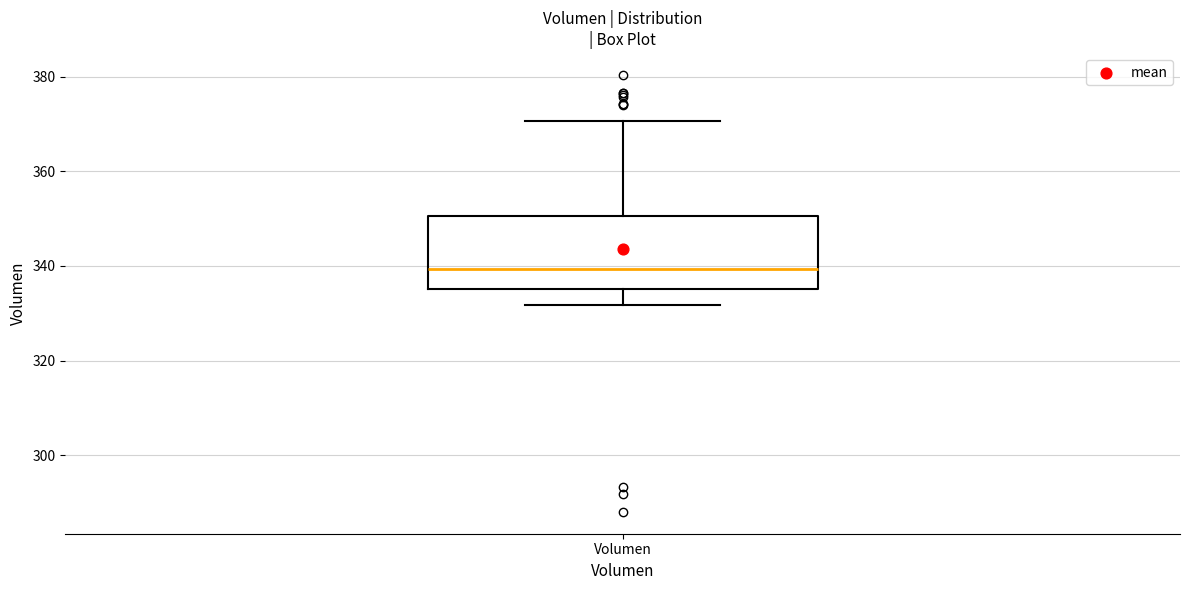

Where does the upper whisker of the box for Volumen end on the y-axis? The values are not printed on the chart, so give them approximately, as read against the axis.

370